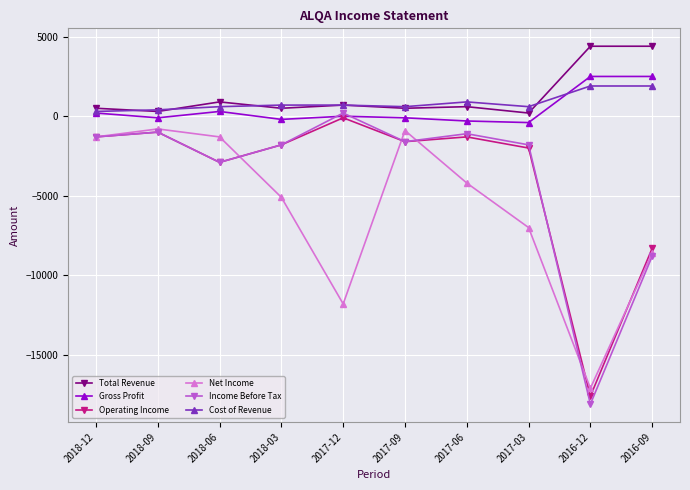

What is the spread (max minus min) of values at 2016-09?

13200